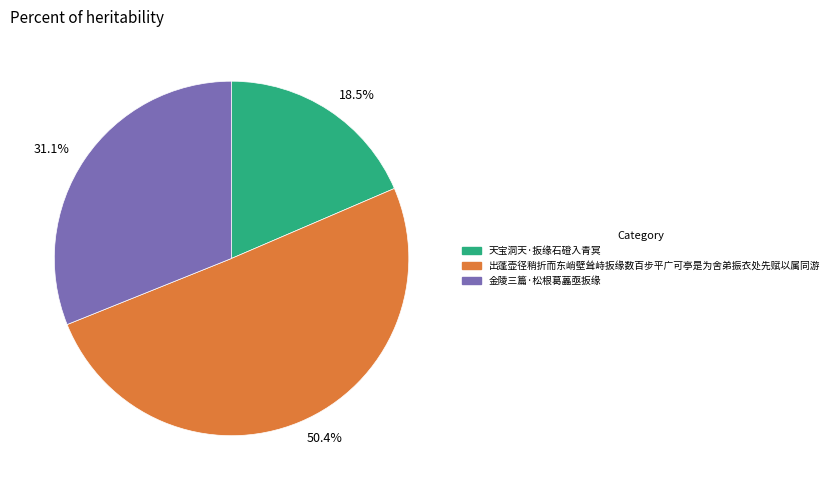

True or false: 金陵三篇·松根葛藟亟扳缘 accounts for 31% of the total.

True